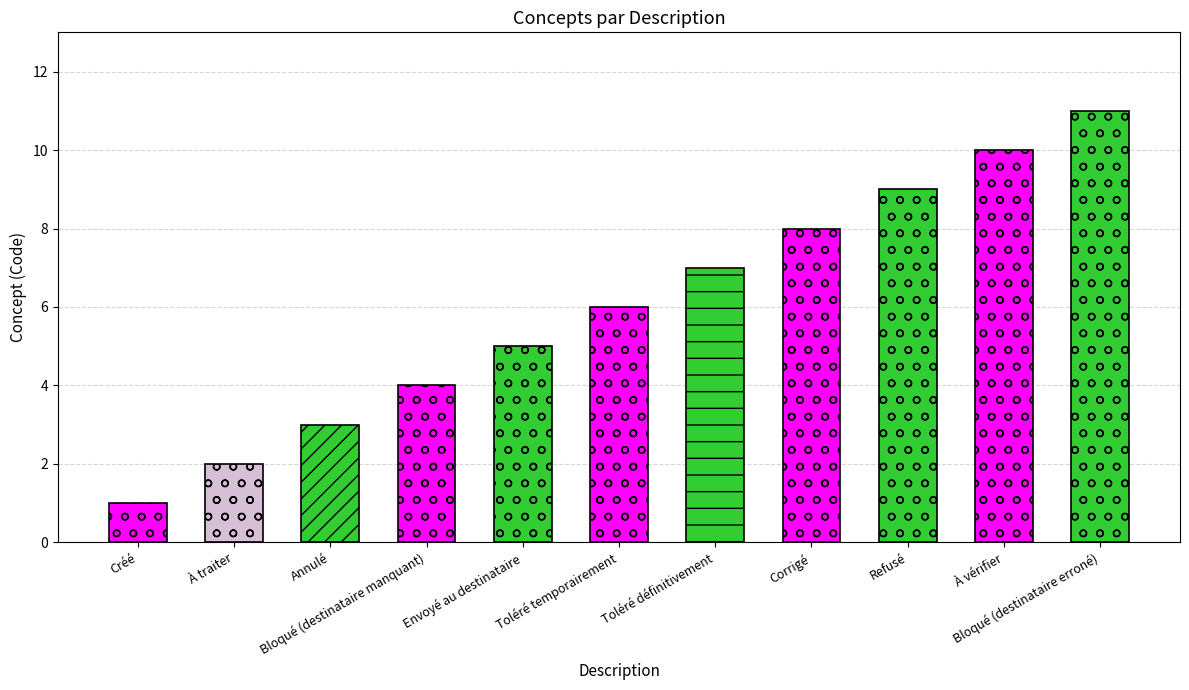

At which label is the value closest to 6?

Toléré temporairement